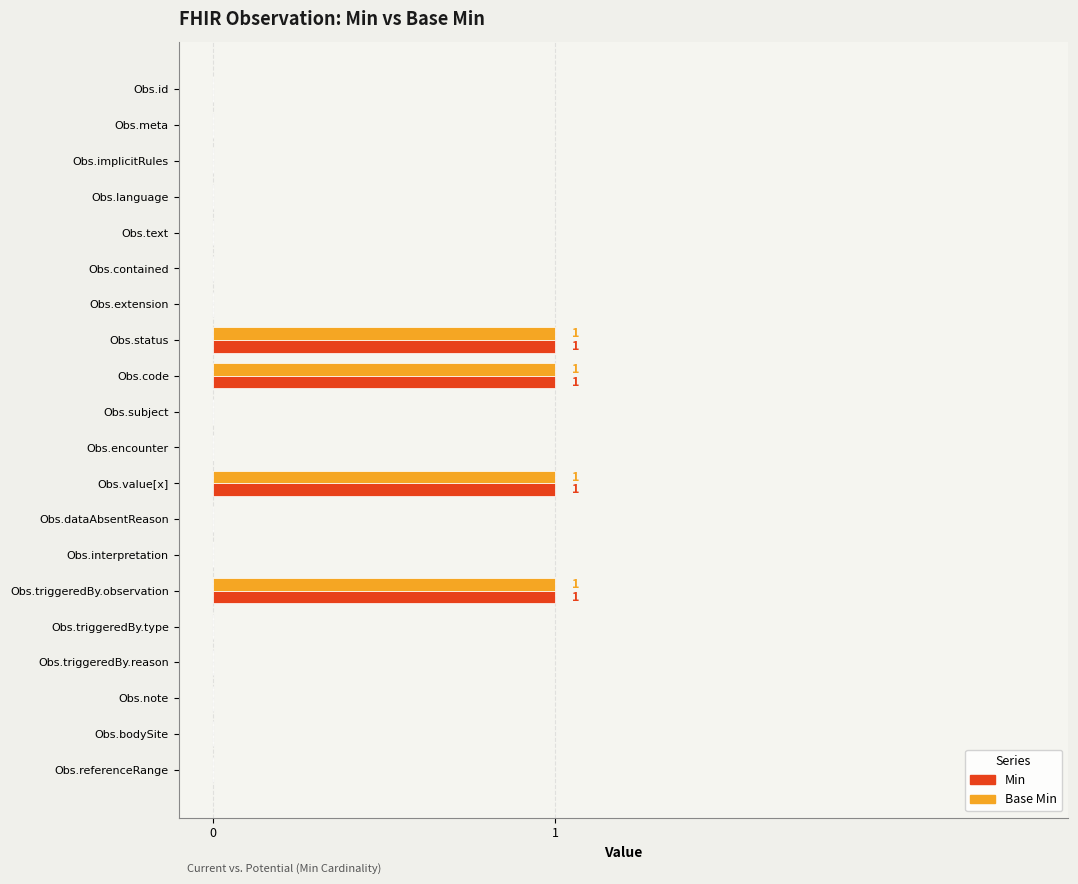

Is the value of Base Min at Obs.code greater than the value of Min at Obs.id?

Yes